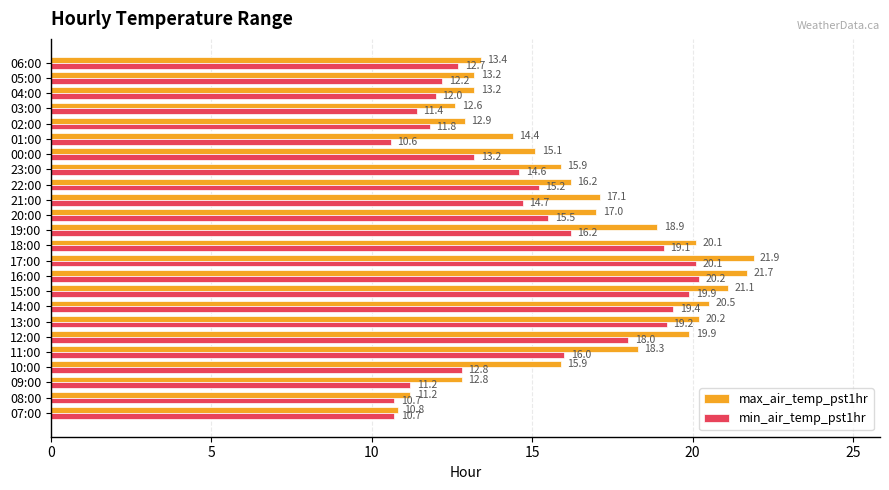

What is the difference between the second highest and second lowest values in the max_air_temp_pst1hr series?

10.5